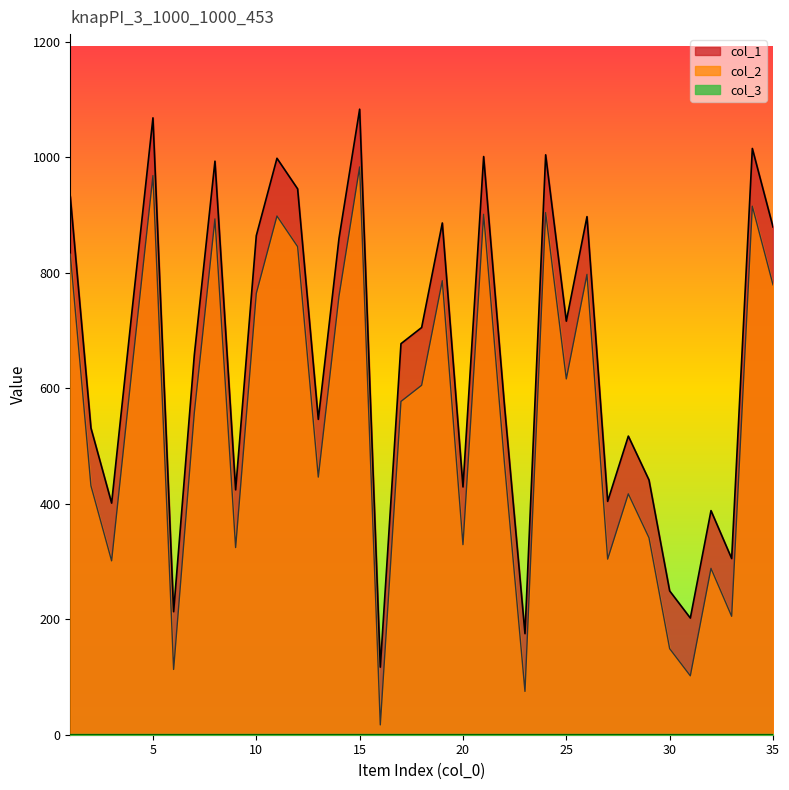

Which series has the widest spread of values?

col_1